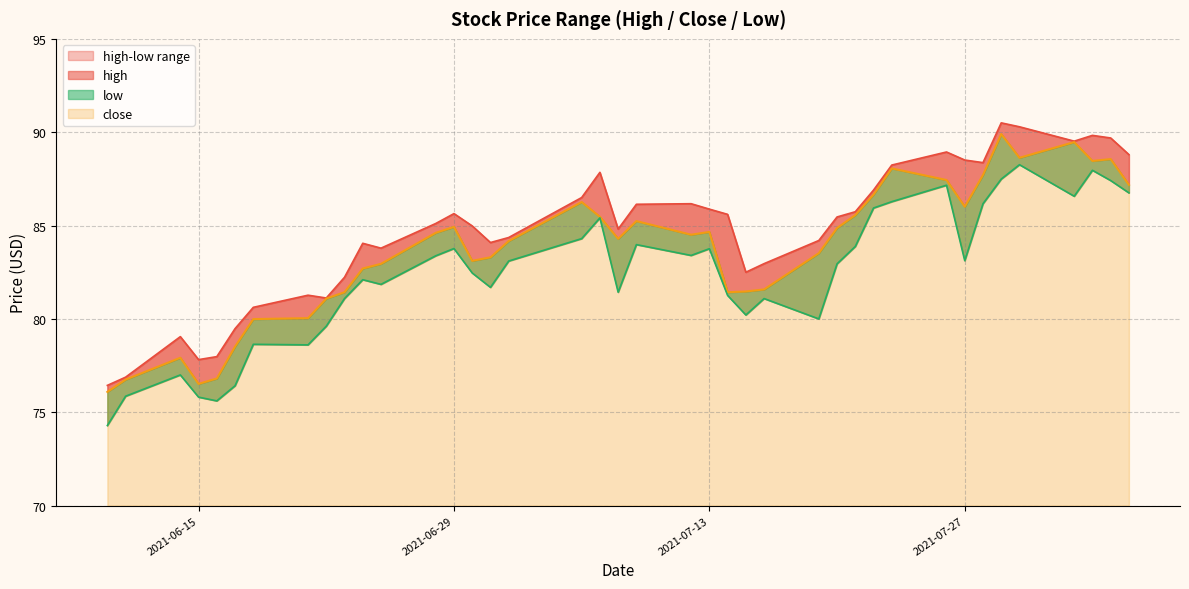

True or false: low and close cross at least once.

False